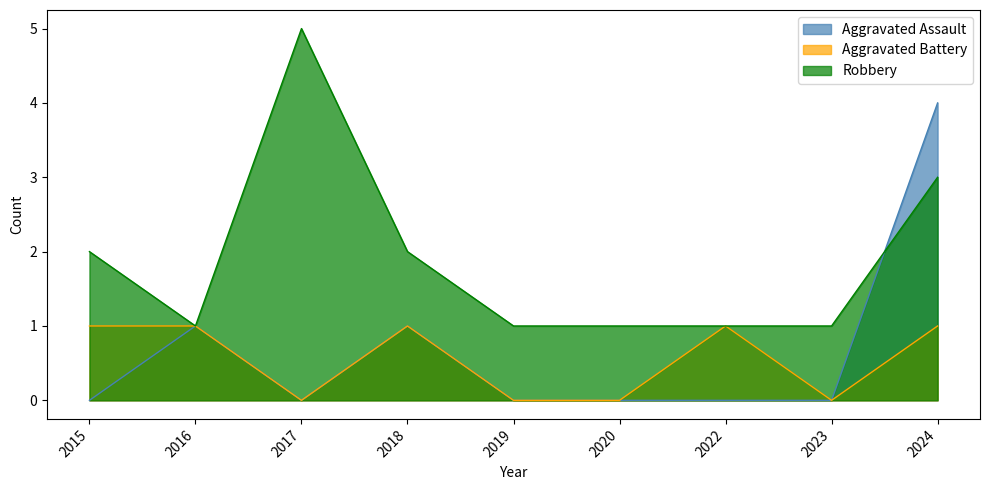

At which label does Aggravated Assault reach its minimum?

2015